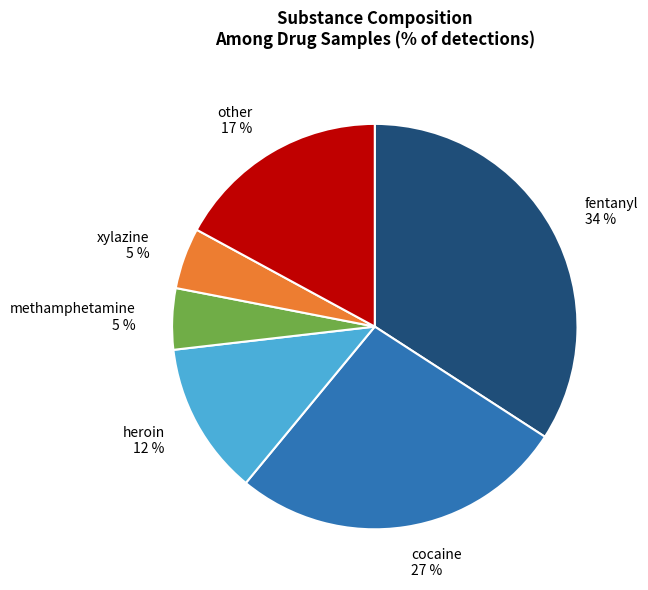

Is there any slice that represents more than half of the pie?

No